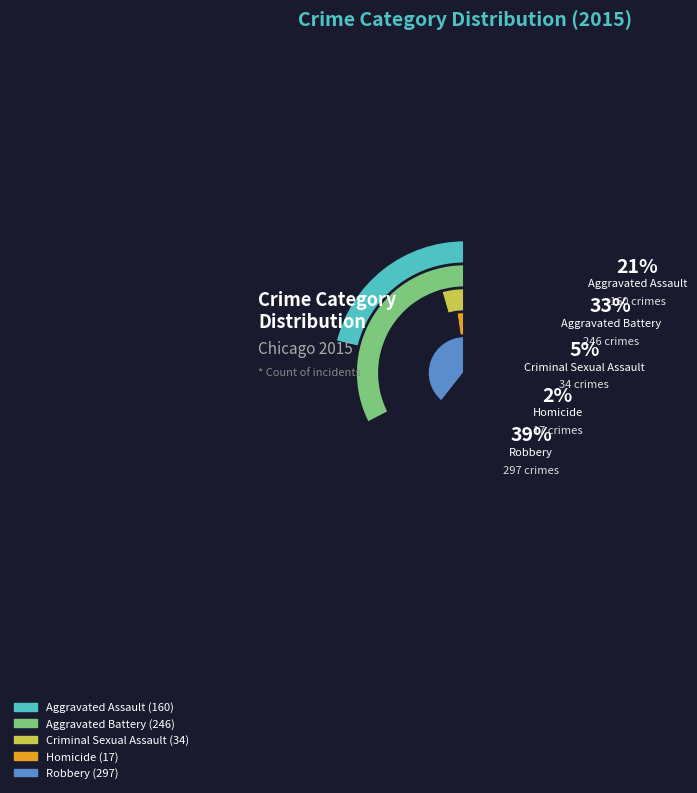

Rank the categories by value from highest to lowest.

Robbery, Aggravated Battery, Aggravated Assault, Criminal Sexual Assault, Homicide